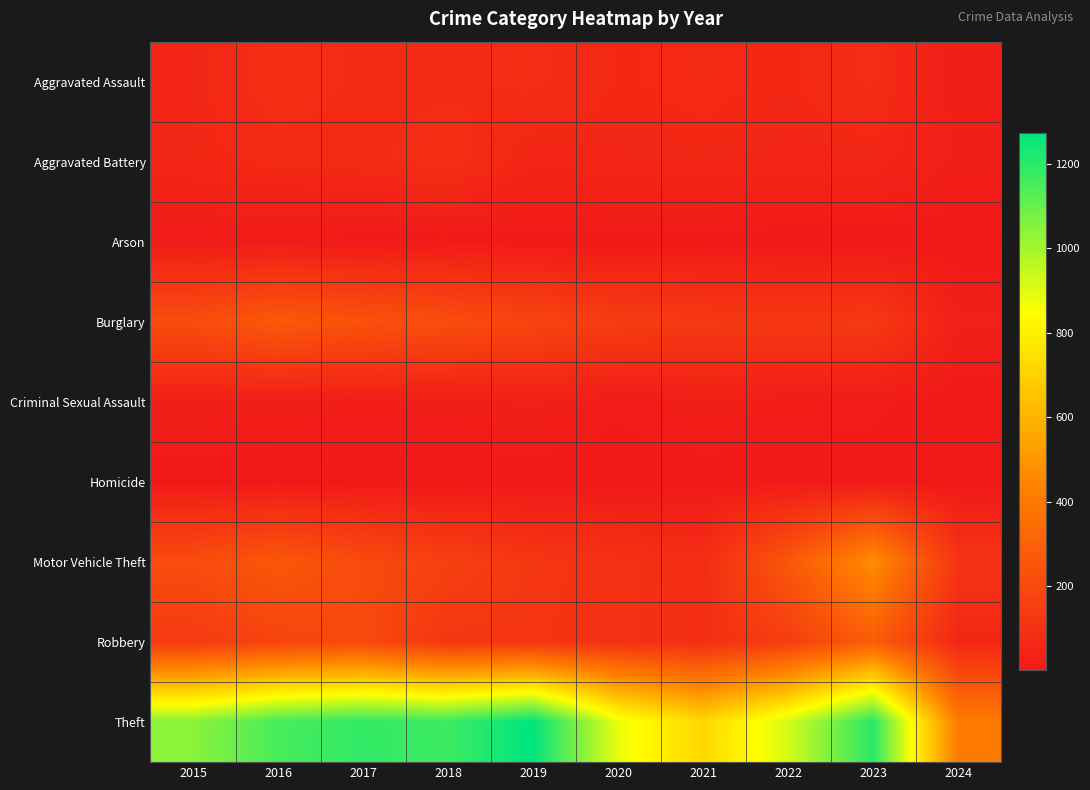

Between 2017 and 2023, which is larger?

2023